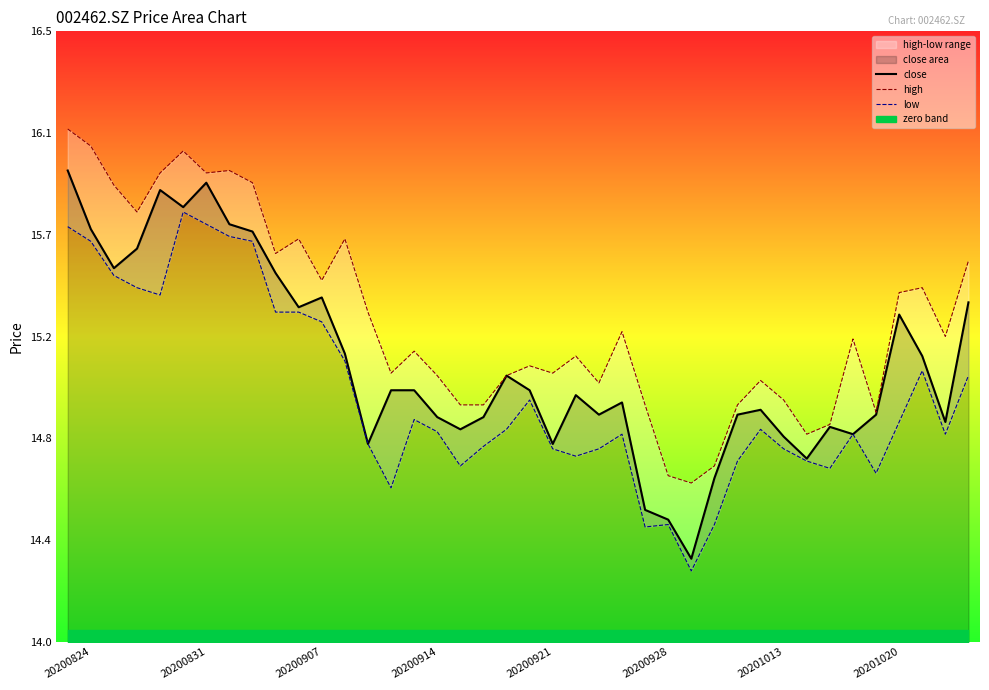

Count the number of categories in the chart.

40